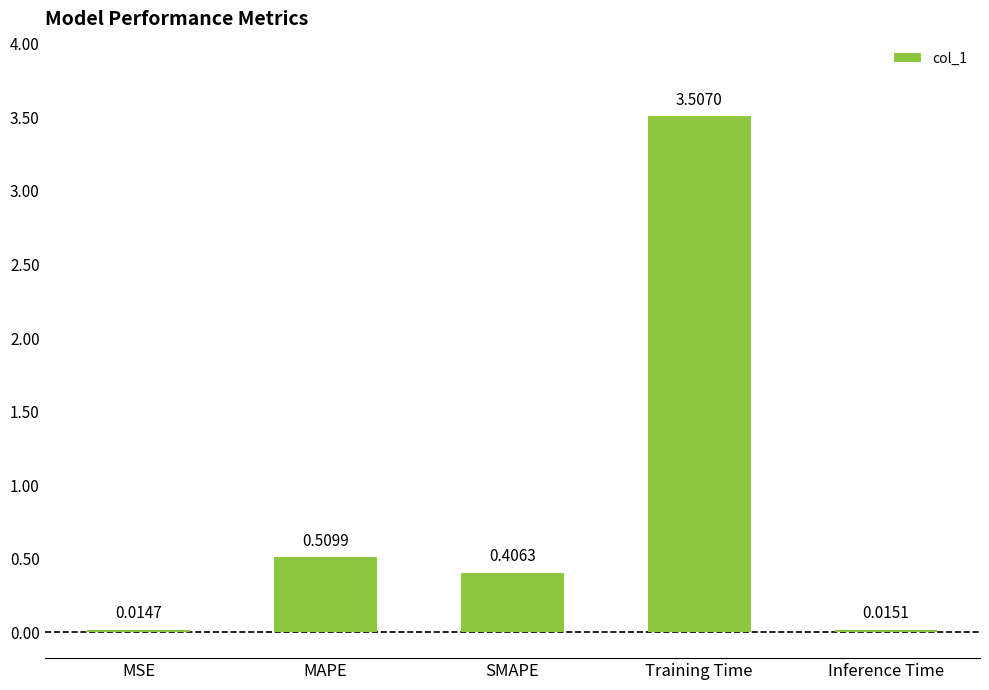

The value at Training Time is 3.5. True or false?

True